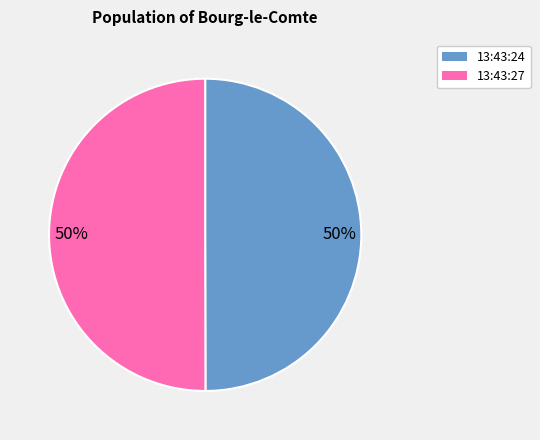

To the nearest percent, what is the average slice percentage?

50%